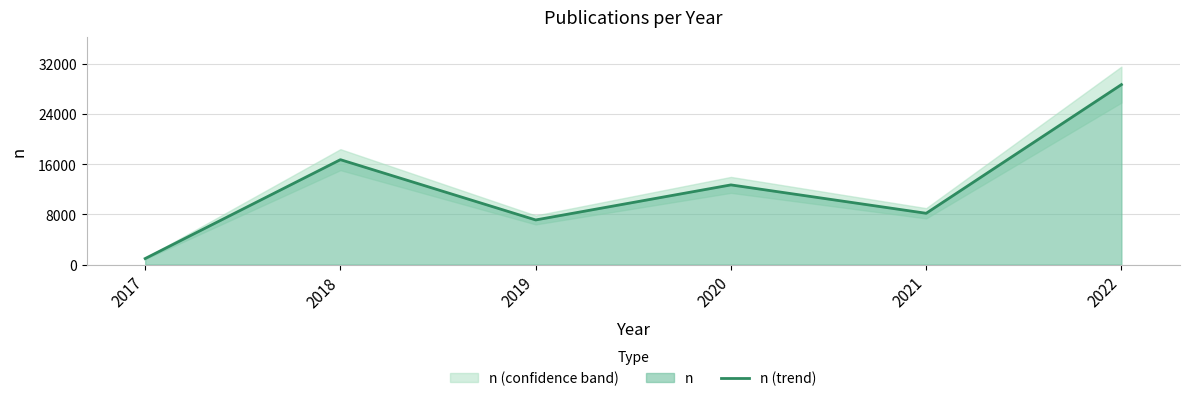

Where does the data first go above 12698?

2018